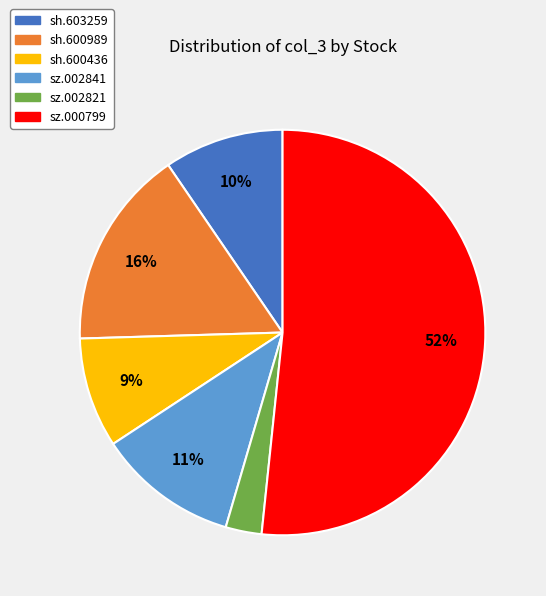

The sz.002841 slice represents 2% of the pie. True or false?

False